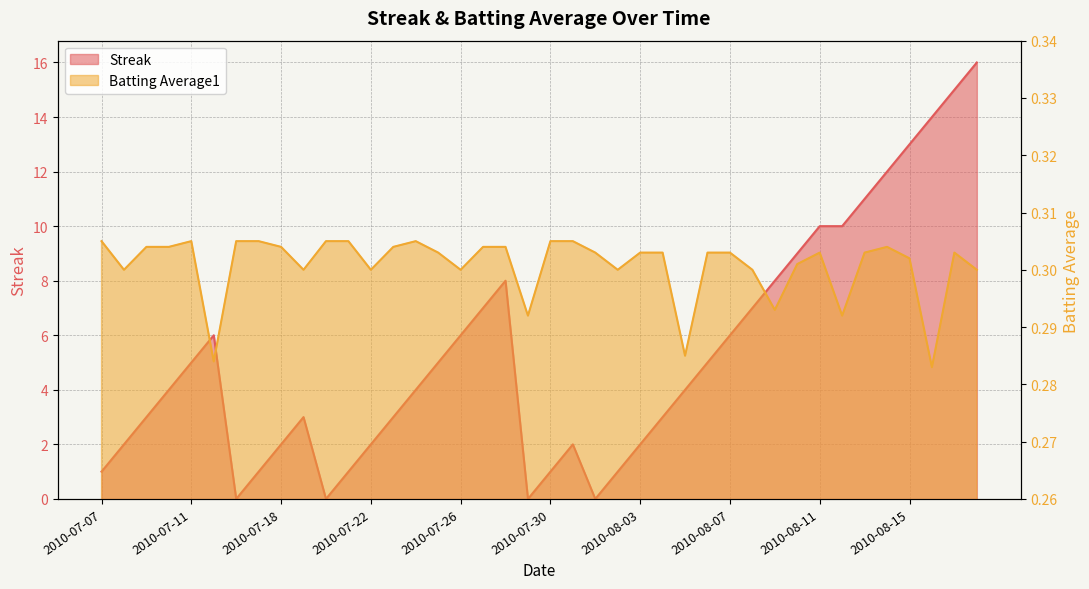

What is the highest value of the Batting Average1 series?

0.3